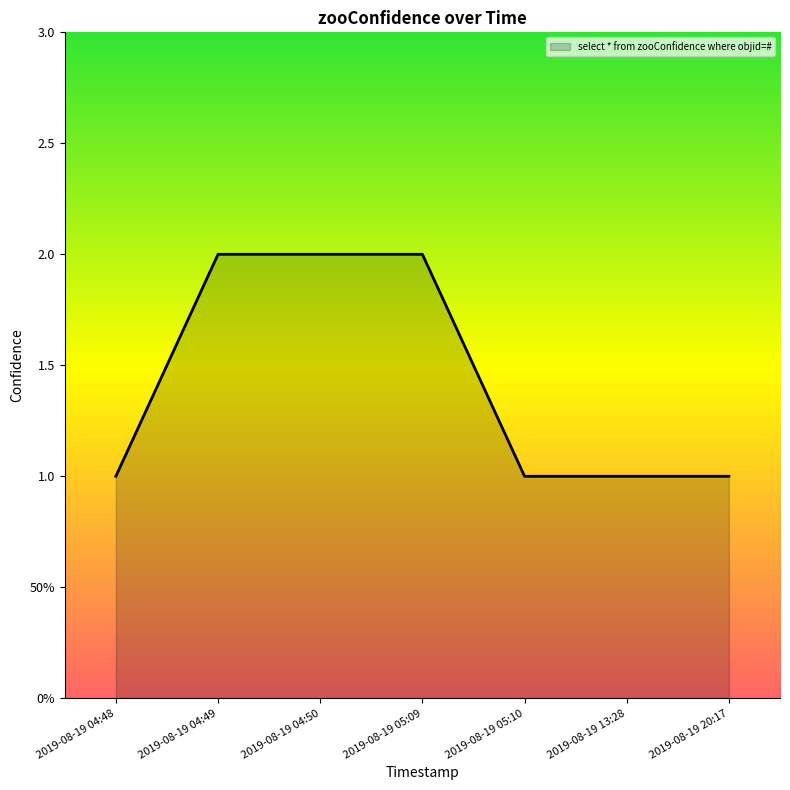

Does the chart display data point markers on the line(s)?

No